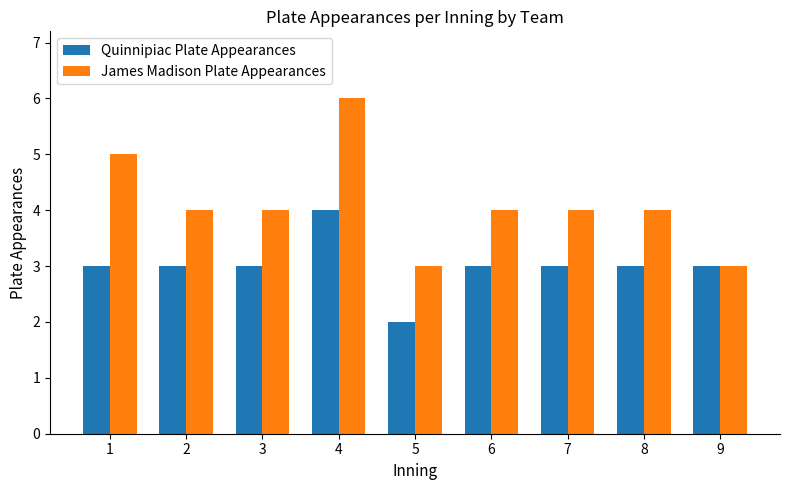

Which series has the largest total across all categories?

James Madison Plate Appearances